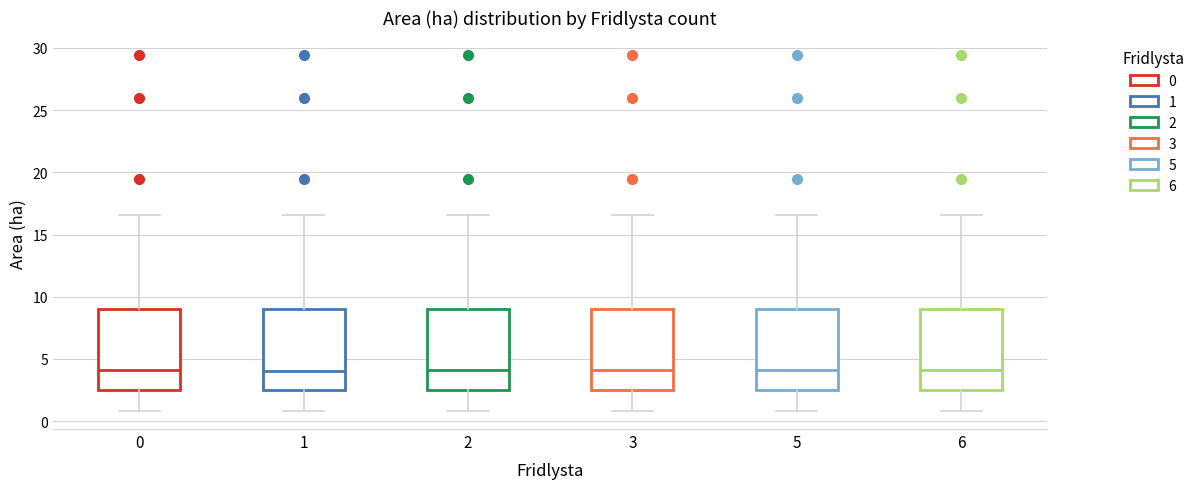

Where is the upper edge of the box at x = 1 on the y-axis? The values are not printed on the chart, so give them approximately, as read against the axis.

9.0